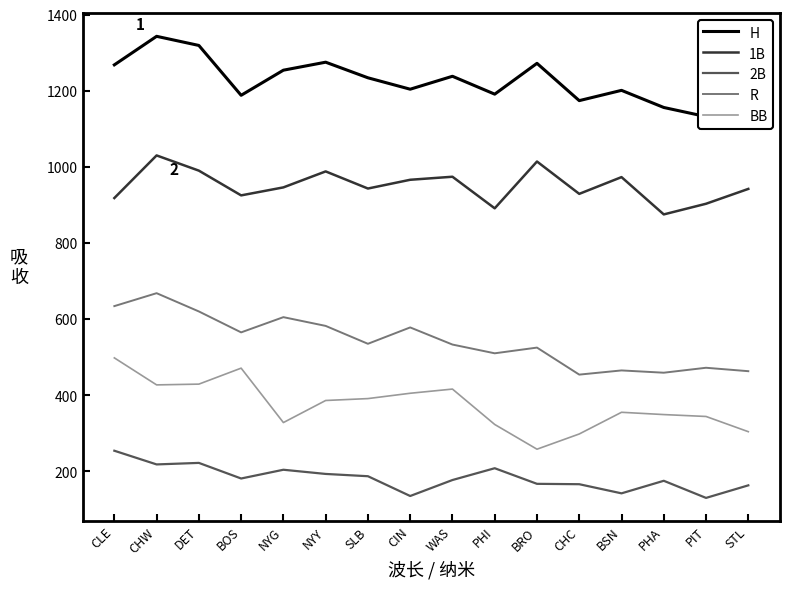

What is the greatest value displayed?

1343